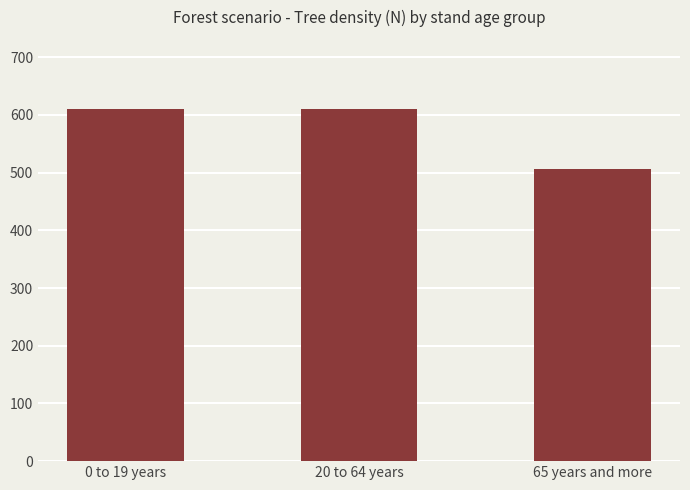

How many bars are there in total?

3